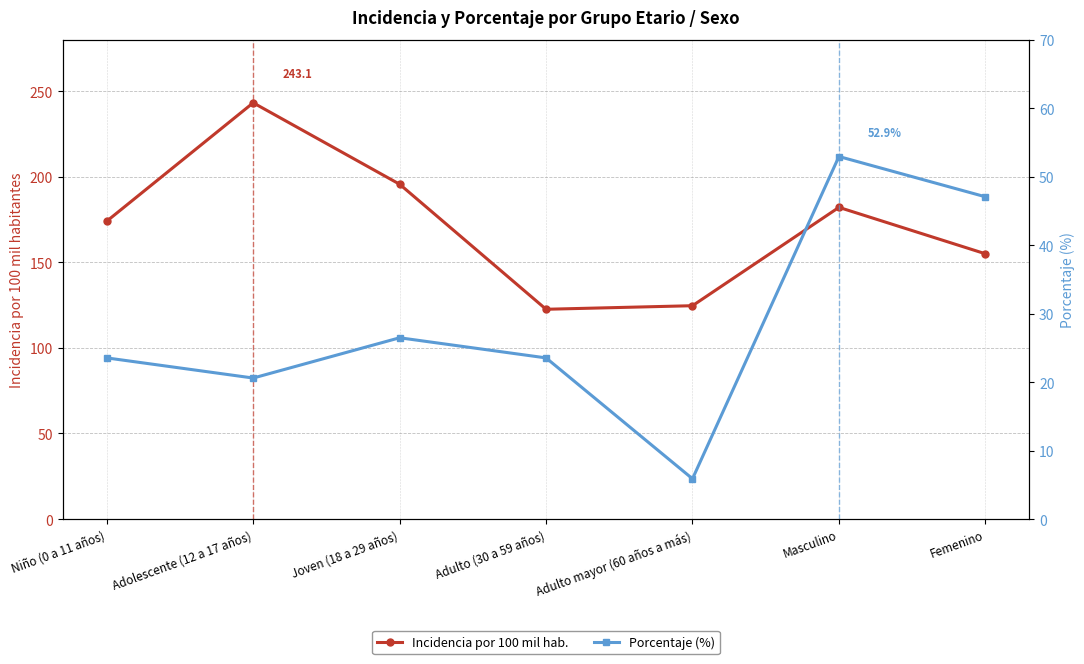

What are all the series names shown in the legend?

Incidencia por 100 mil hab., Porcentaje (%)